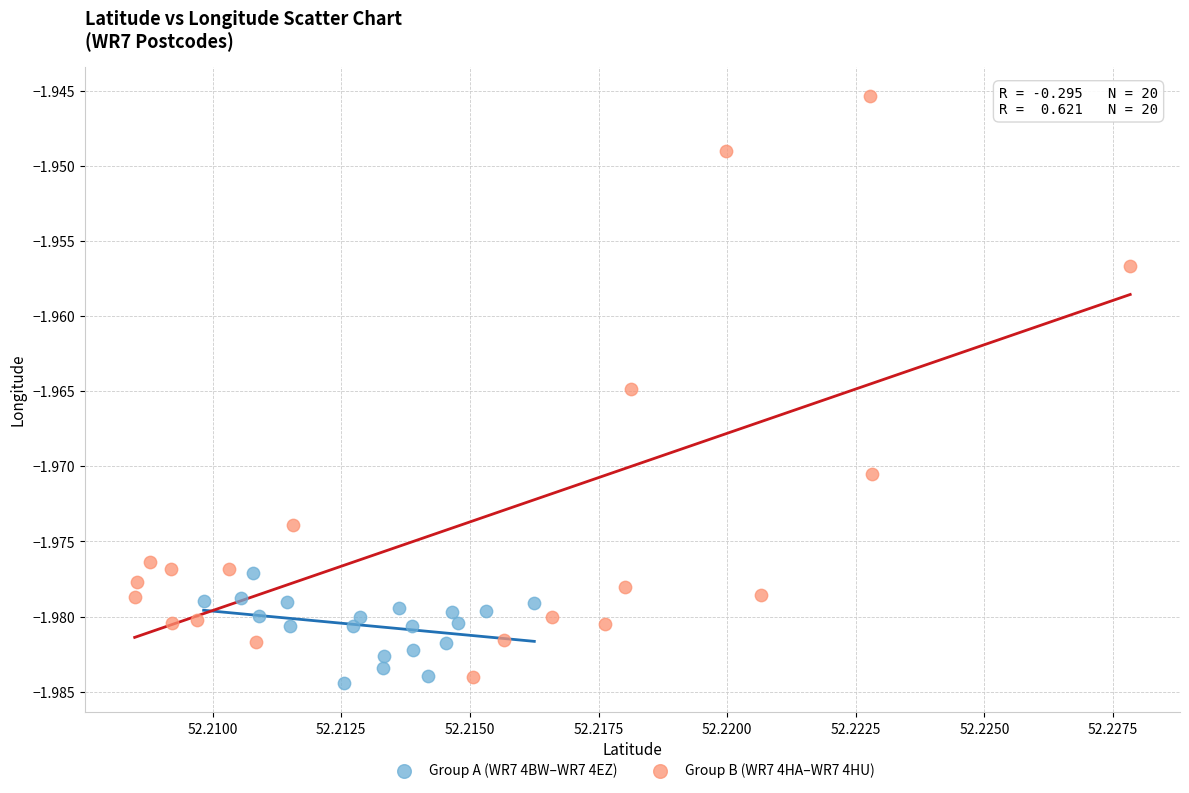

What are all the series names shown in the legend?

Group A (WR7 4BW–WR7 4EZ), Group B (WR7 4HA–WR7 4HU)